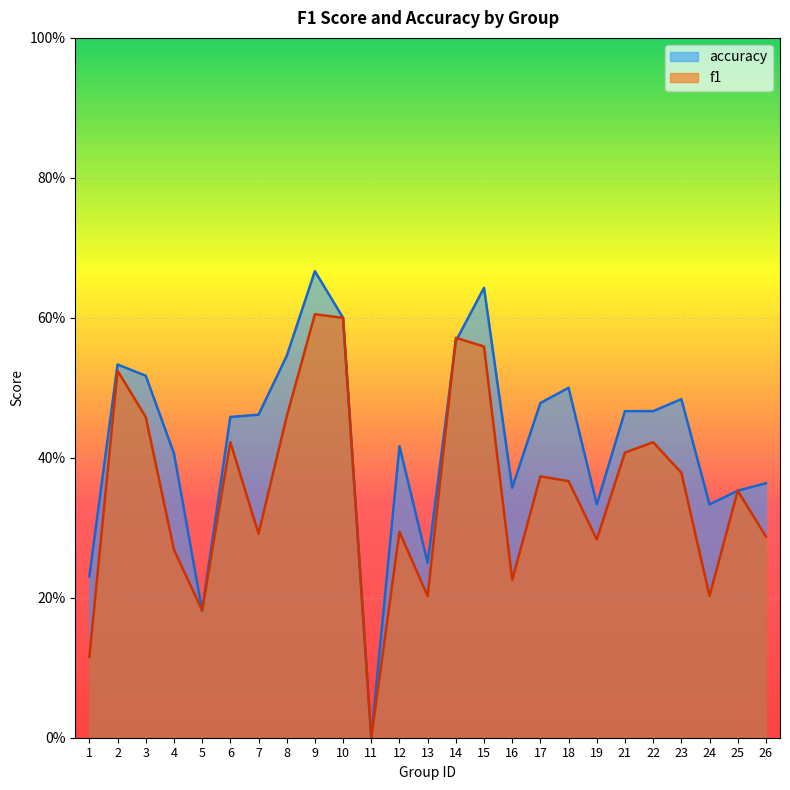

What is the value of the f1 point at the 14th from the left?

0.6